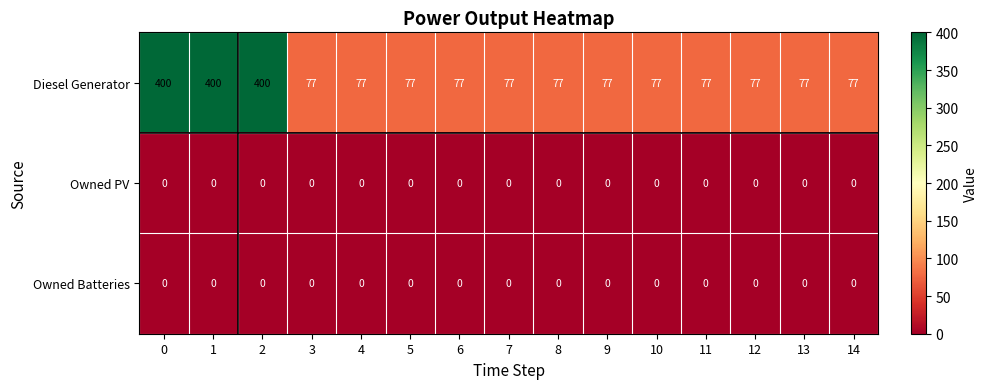

What is the sum of all Diesel Generator values?

2124